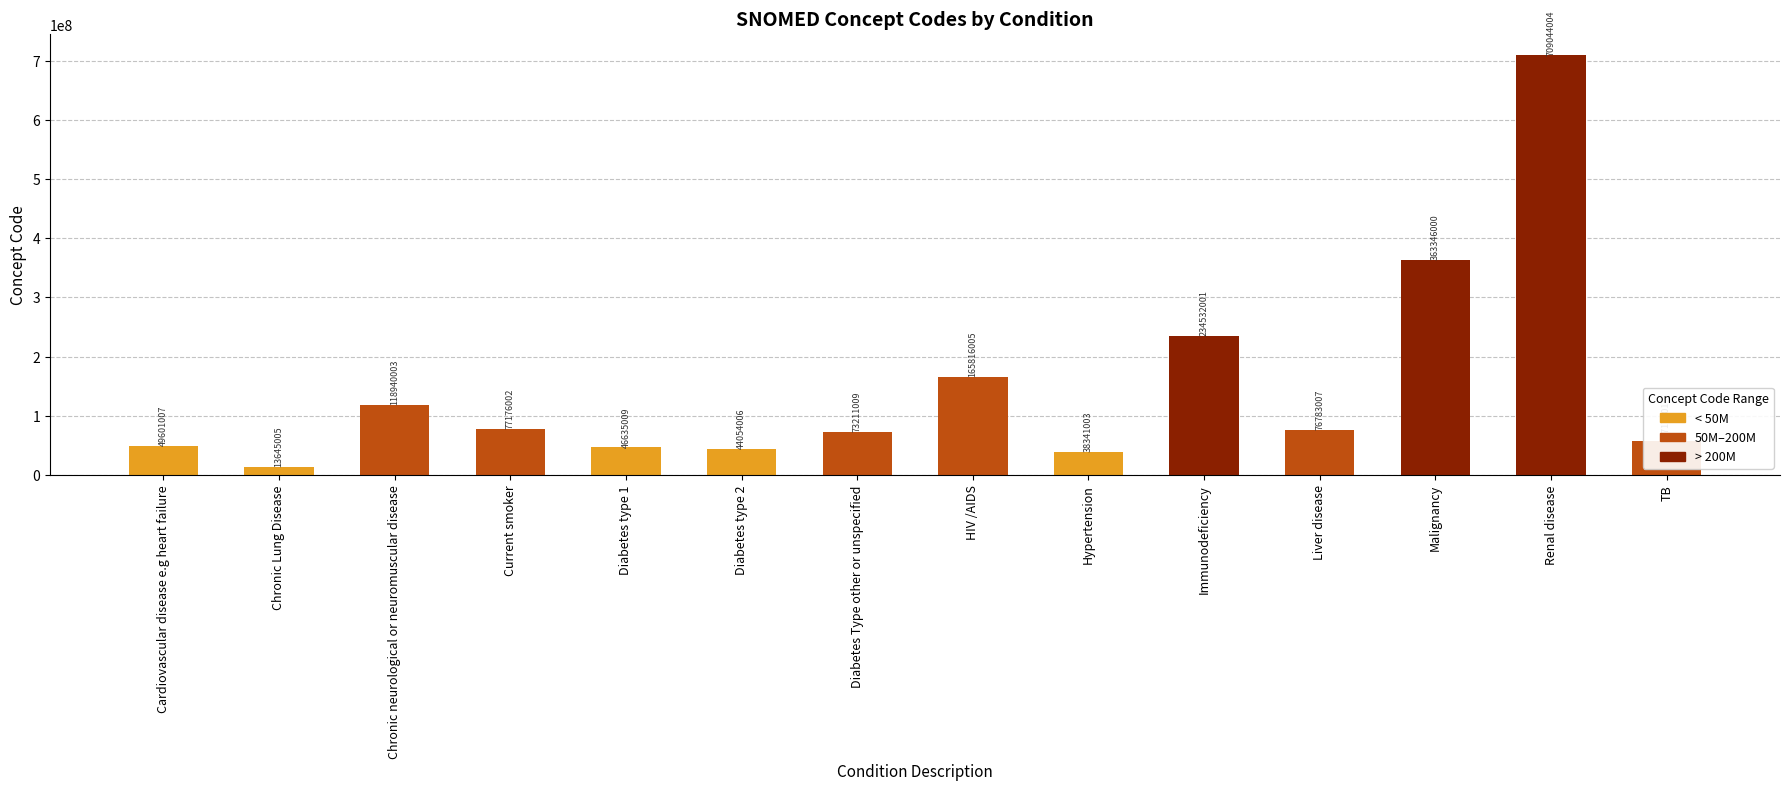

How many bars are there in total?

14